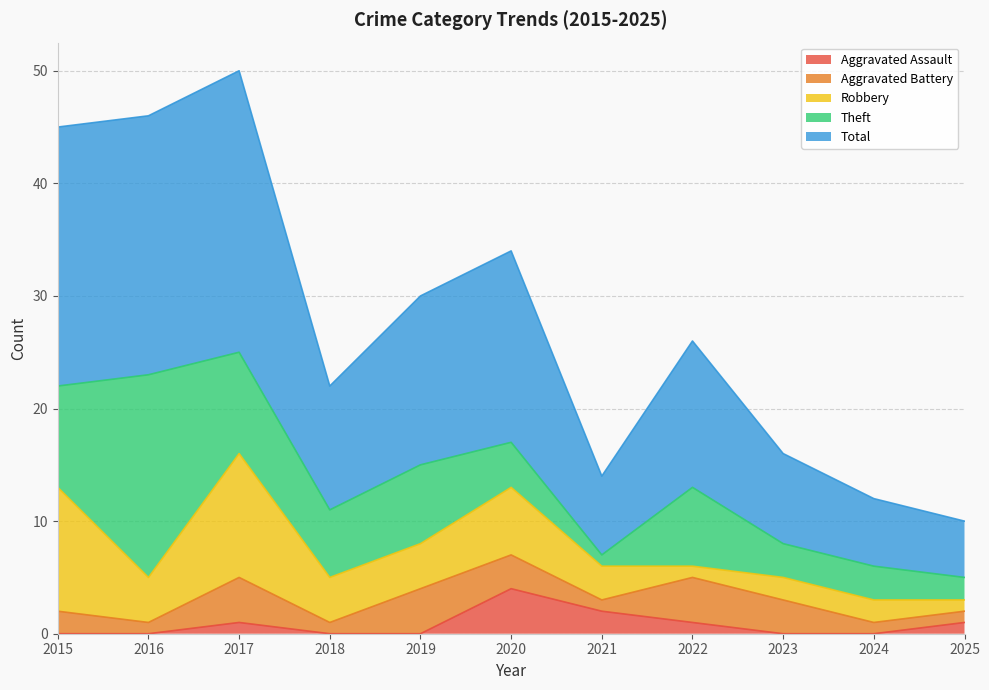

What is the spread (max minus min) of values at 2024?

6